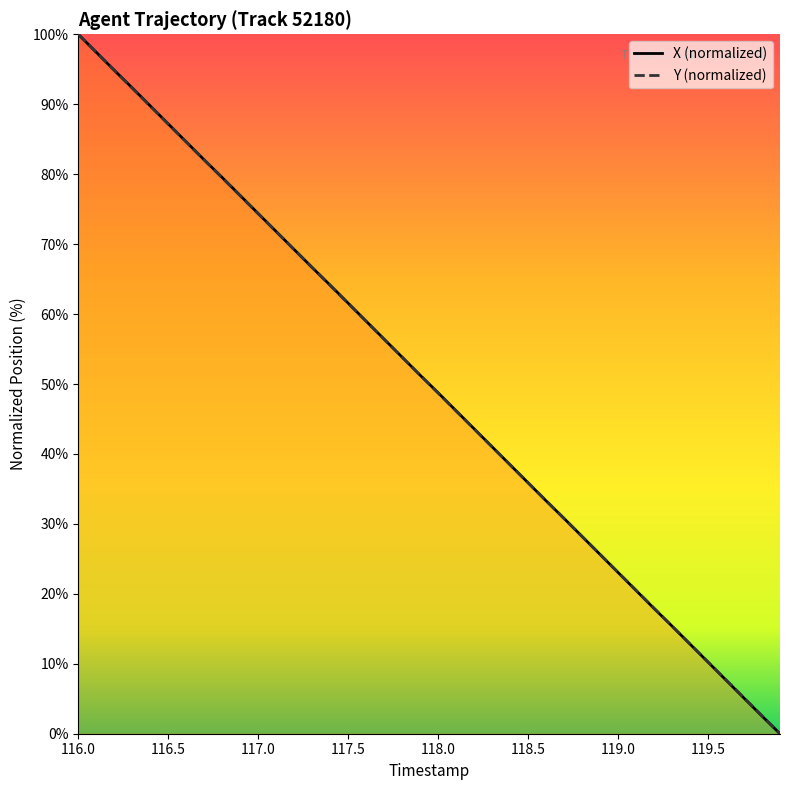

True or false: X has more than 2 interior local peaks.

False